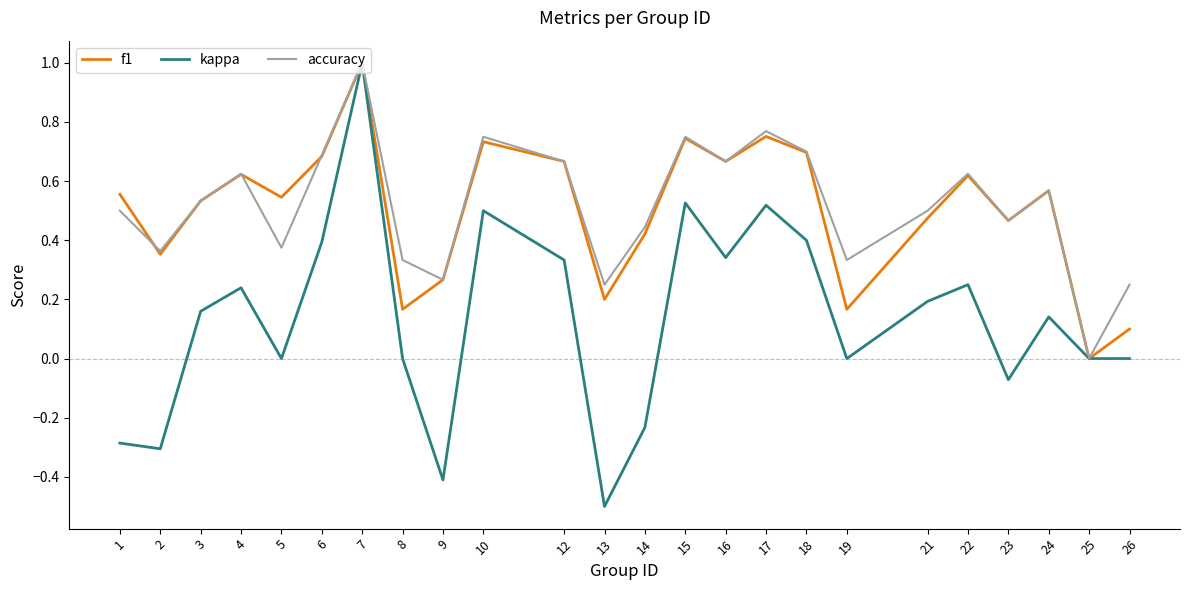

How many interior local peaks does the f1 series have?

7